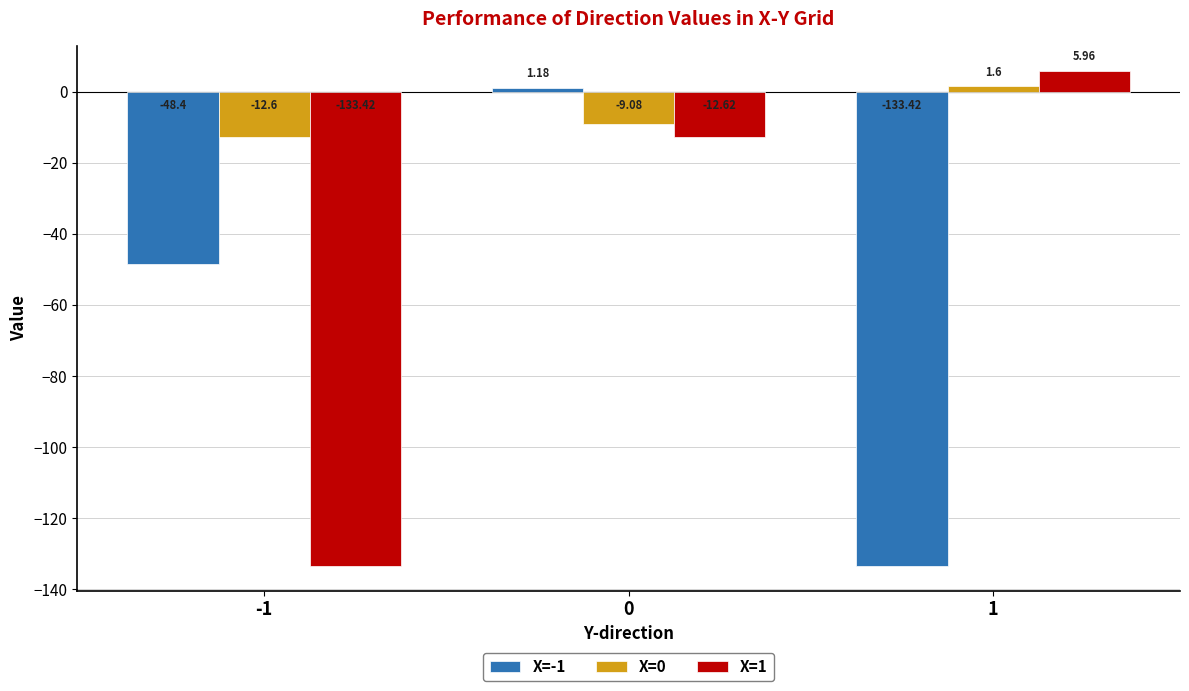

Which series has the widest spread of values?

X=1